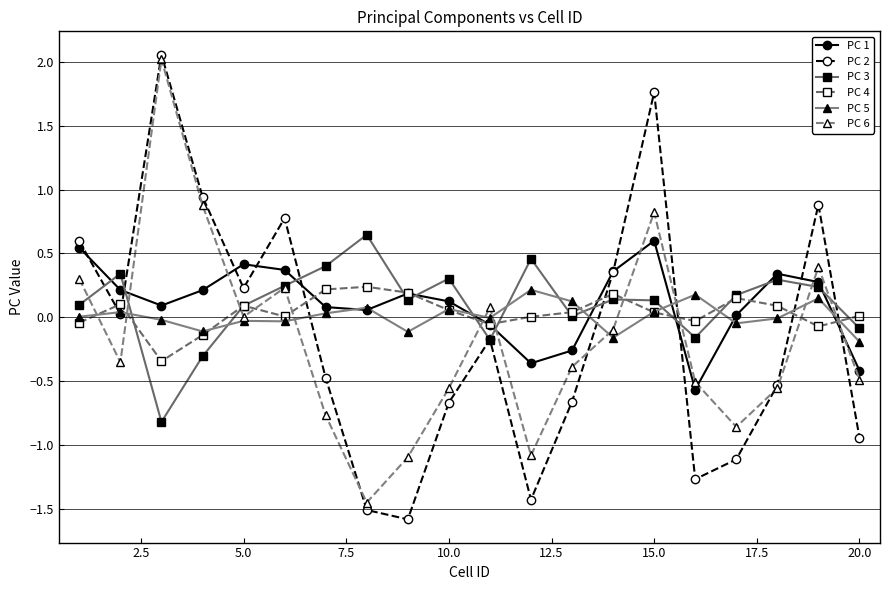

Which series has the widest spread of values?

PC 2